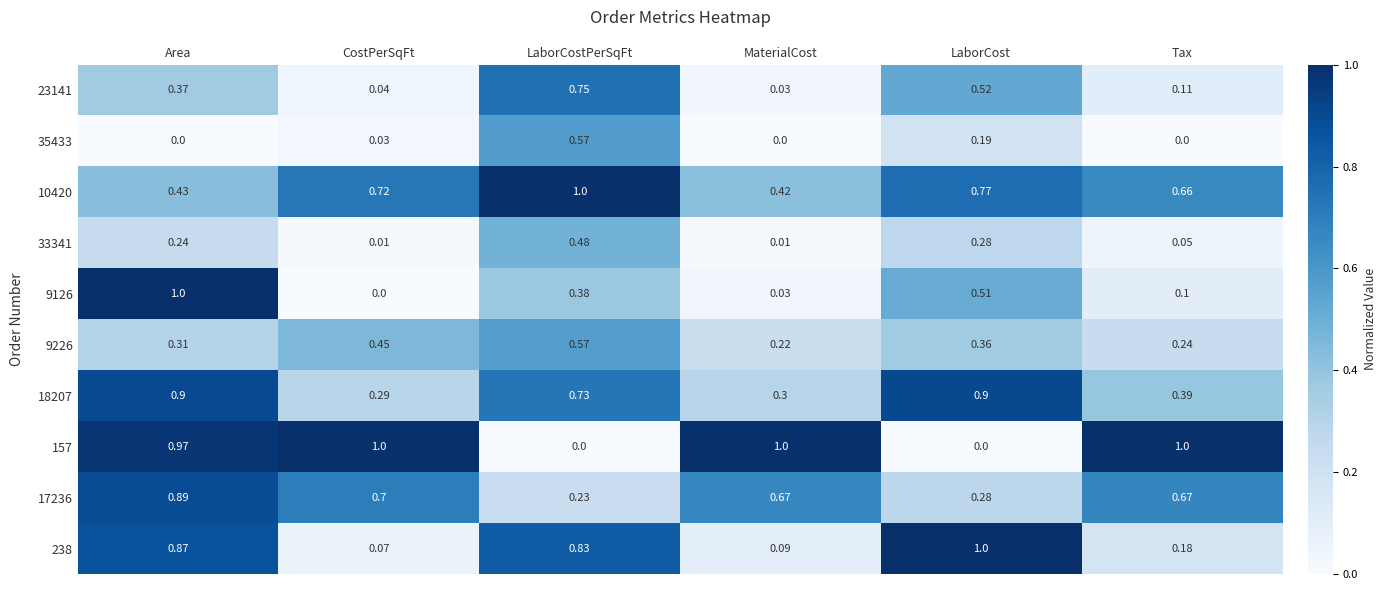

At which label does 18207 reach its minimum?

CostPerSqFt